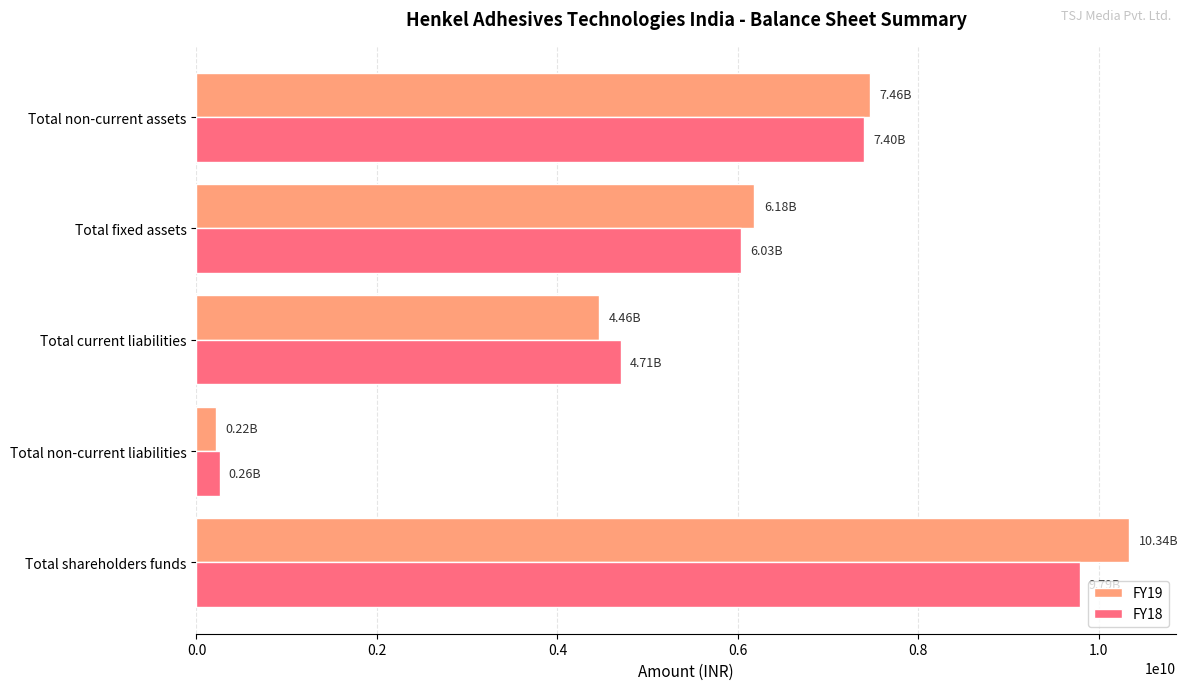

Which category has the highest value in the FY18 series?

Total shareholders funds